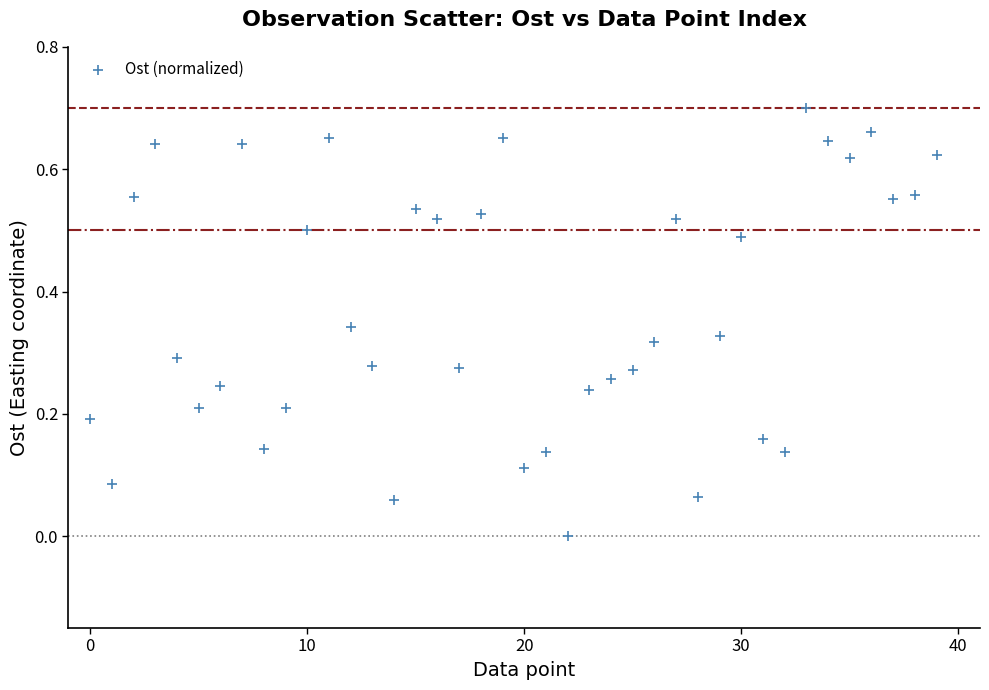

How many points are shown in the scatter plot?

40